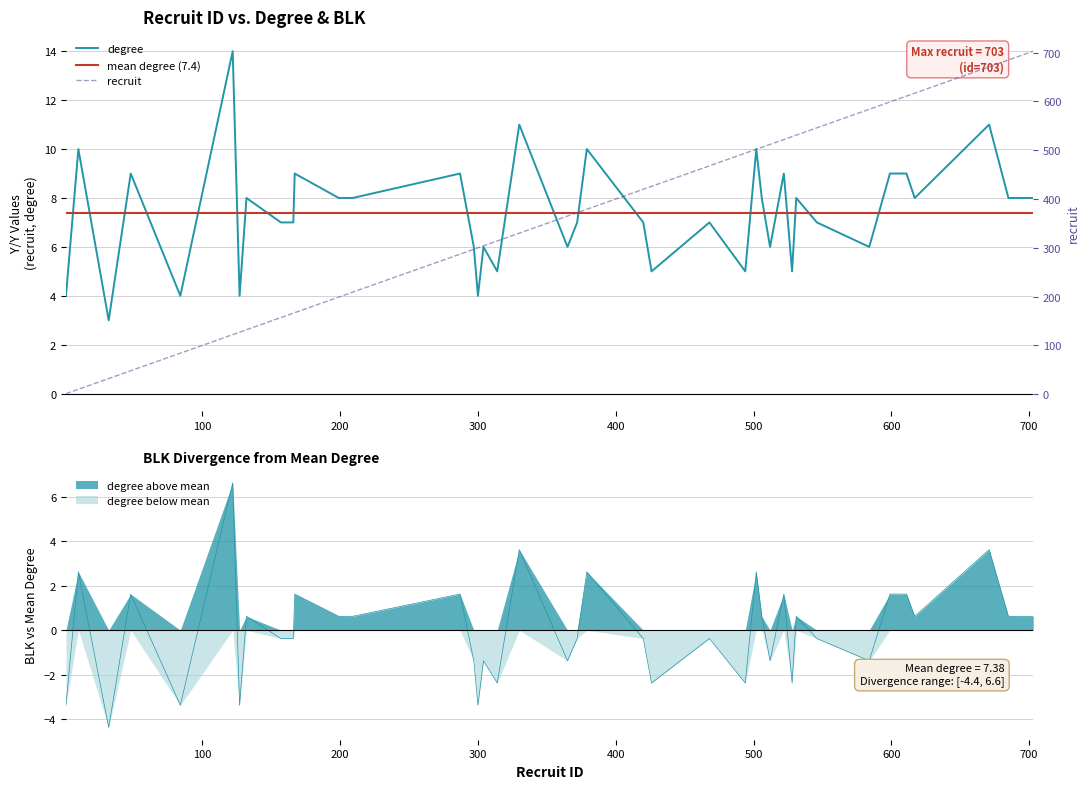

Rank the series by their average value, from lowest to highest.

degree, recruit